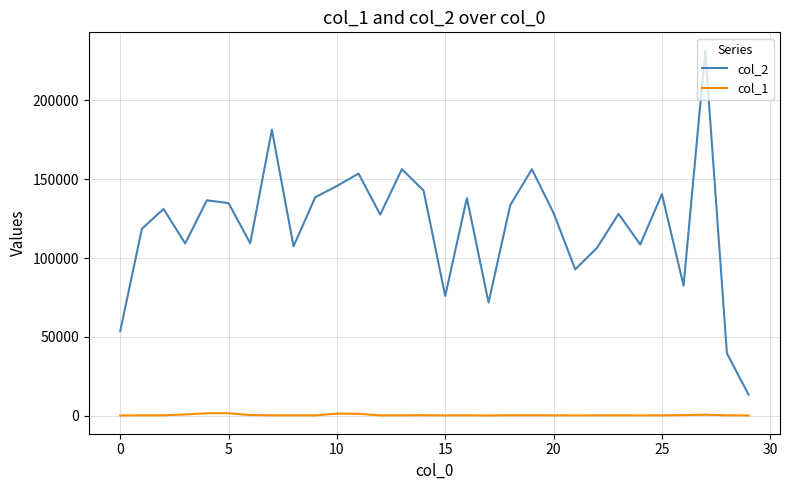

Which series has the largest total across all categories?

col_2